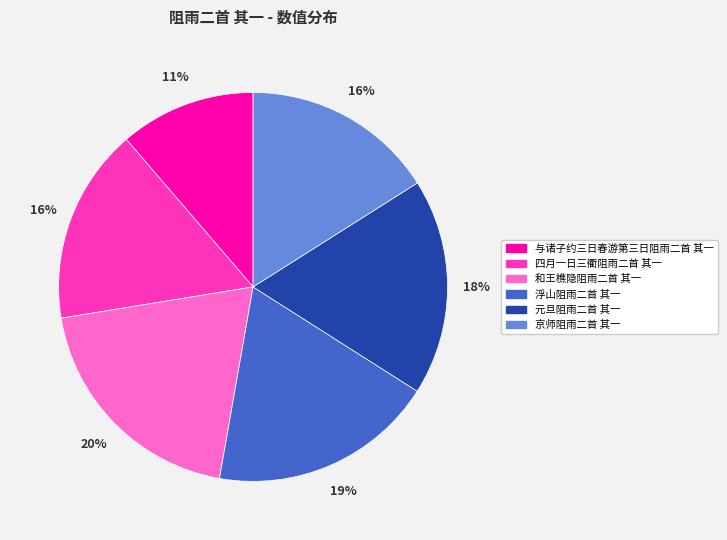

What percentage is the 和王樵隐阻雨二首 其一 slice, to the nearest percent?

20%